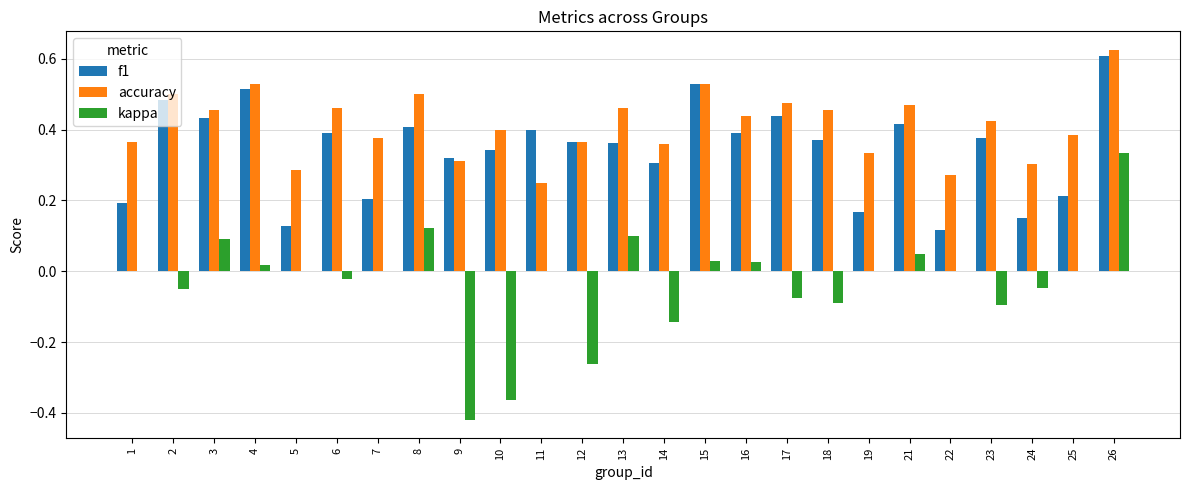

How many series are shown in this chart?

3